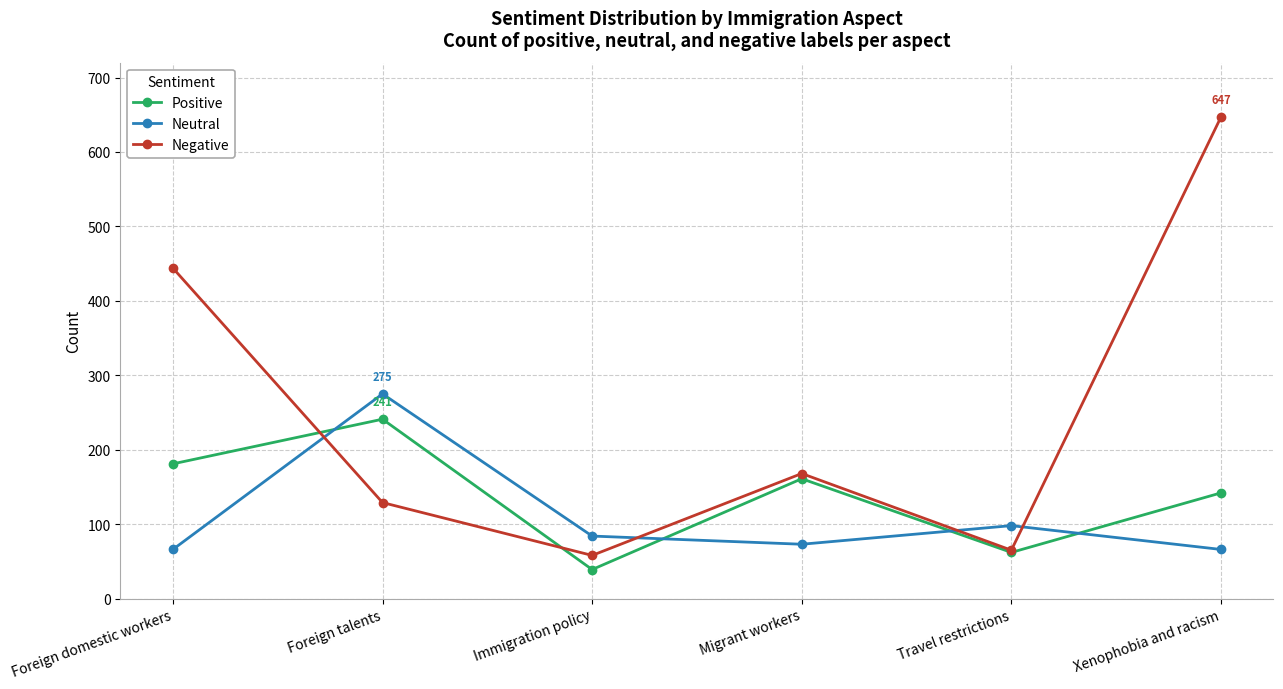

List the series in order of their overall mean, highest first.

Negative, Positive, Neutral